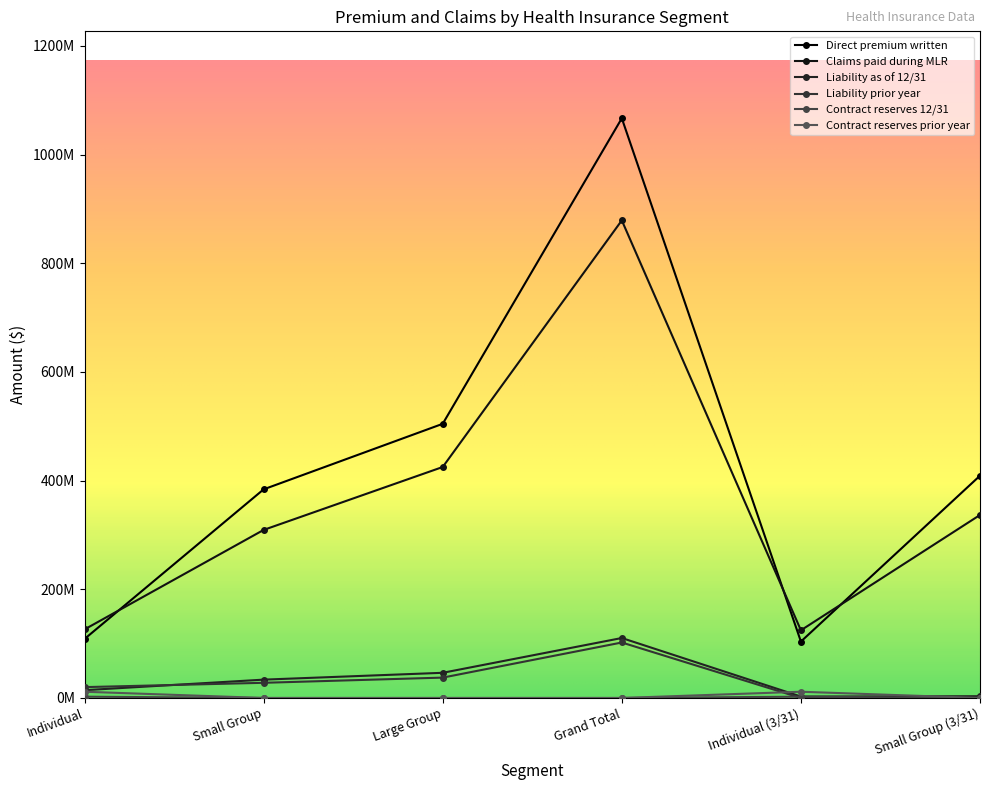

Reading left to right, what are all the values shown in this chart?

Direct premium written: 108605886.0	383906423.0	504515199.0	1066695147.0	103817053.7	409040093.4
Claims paid during MLR: 126164182.0	309243203.0	425036210.0	878820718.0	124541598.8	336741182.7
Liability as of 12/31: 14324763.0	33740917.0	46324224.0	110343028.0	2628295.0	3234229.7
Liability prior year: 19978398.0	27916586.0	37478361.0	102097589.0	0.0	0.0
Contract reserves 12/31: 2391778.0	0.0	0.0	0.0	2391777.9	0.0
Contract reserves prior year: 11483506.0	0.0	0.0	0.0	11483505.7	0.0